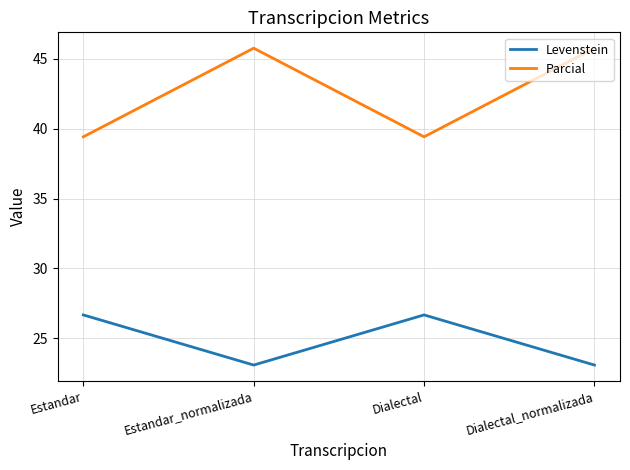

What position from the left is Estandar?

1